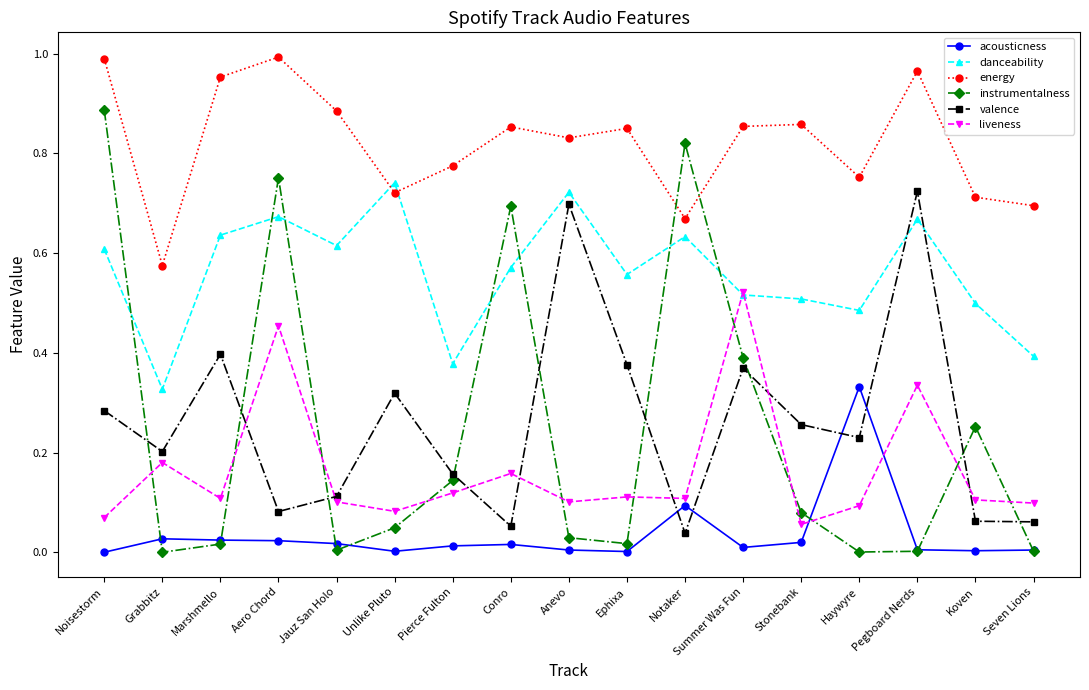

The value of energy at Koven is 0.7. True or false?

True